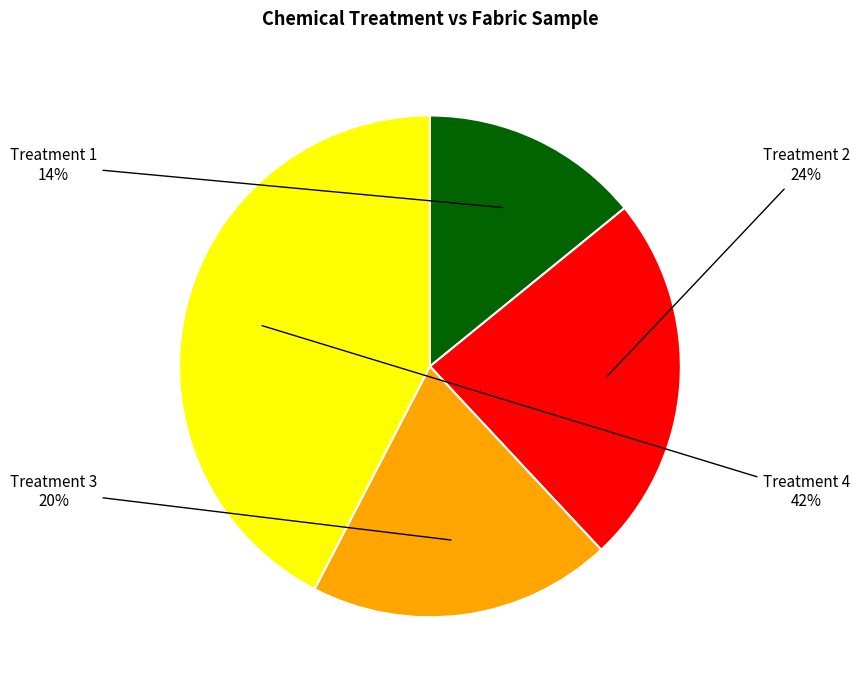

The Treatment 2 slice represents 39% of the pie. True or false?

False